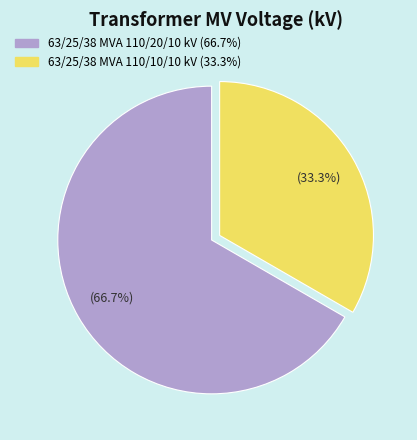

What is the smallest slice in the pie chart?

63/25/38 MVA 110/10/10 kV